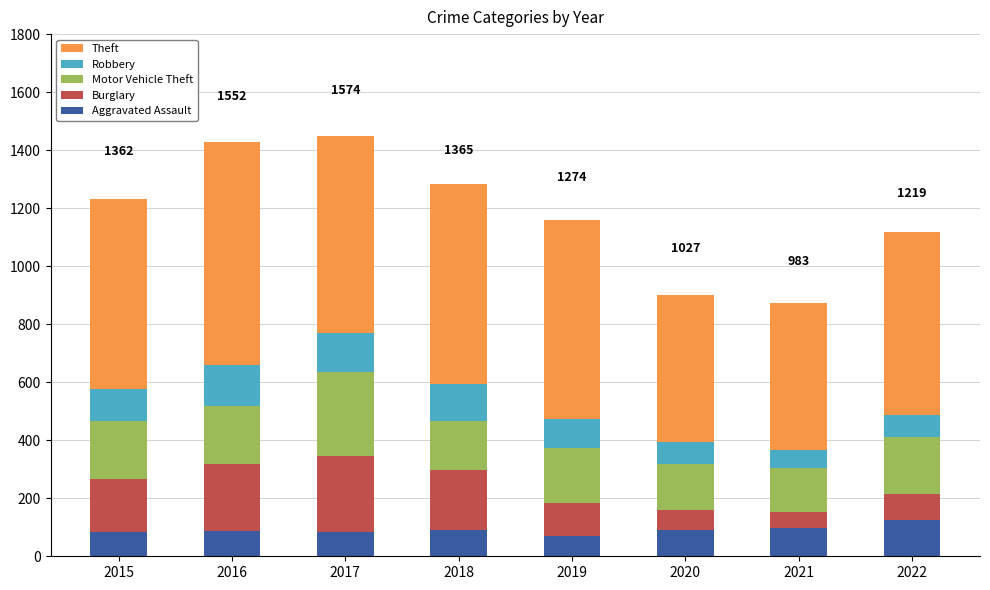

What is the minimum value for Aggravated Assault?

70